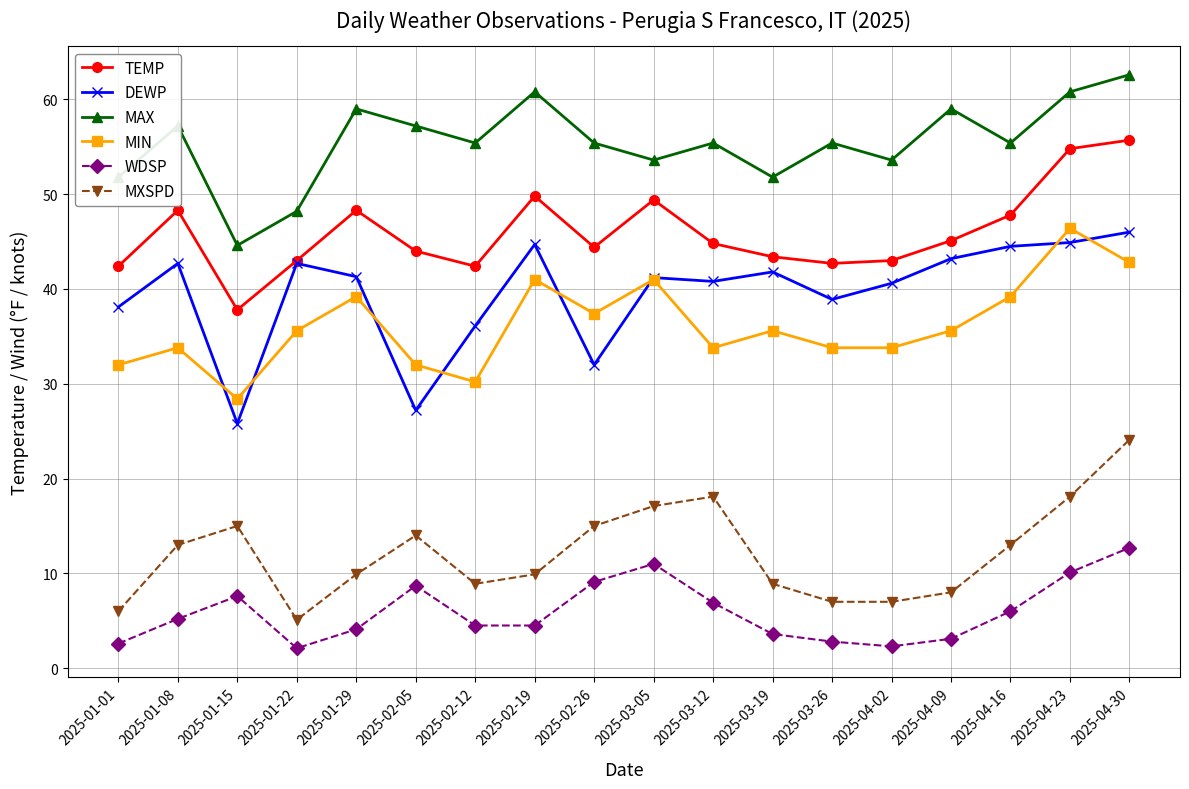

How many data points in WDSP are less than 5?

9